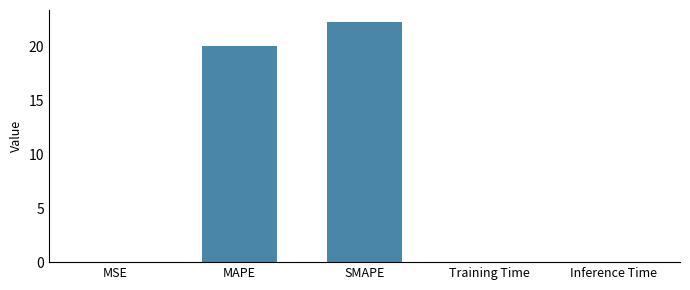

What is the maximum value shown in the chart?

22.2